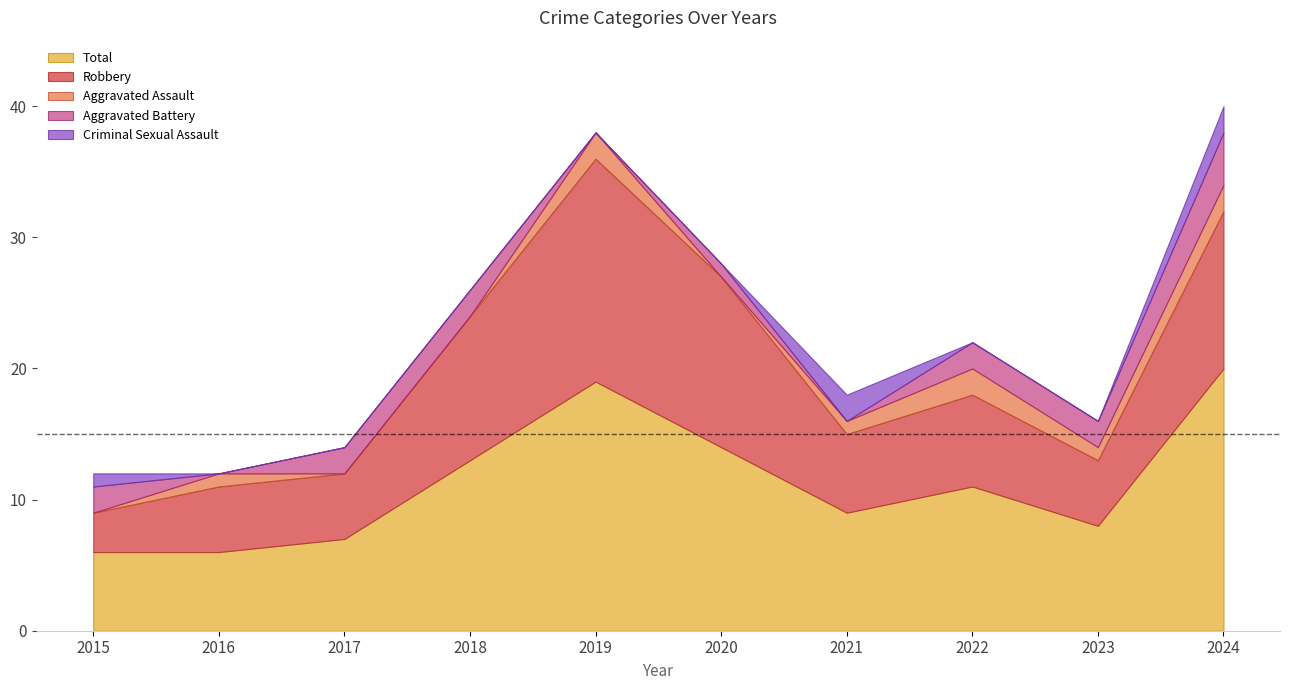

Which category has the lowest value in the Total series?

2015